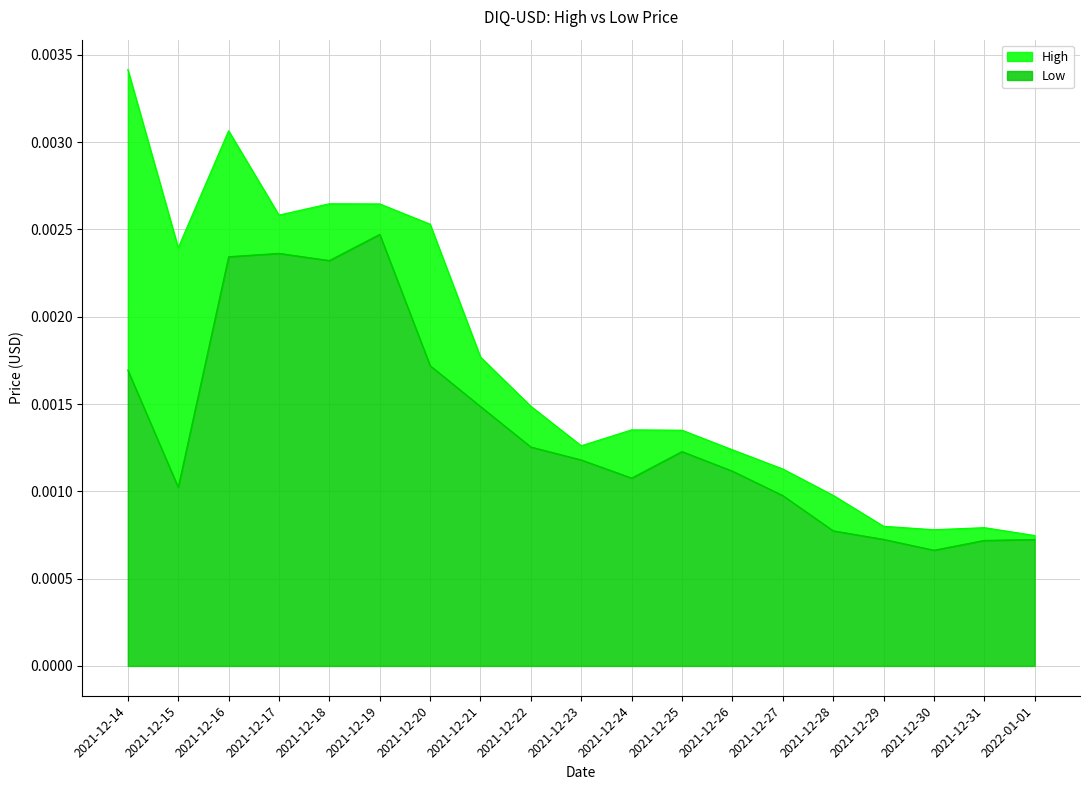

Rank the series at 2021-12-28 from lowest to highest value.

Low, High